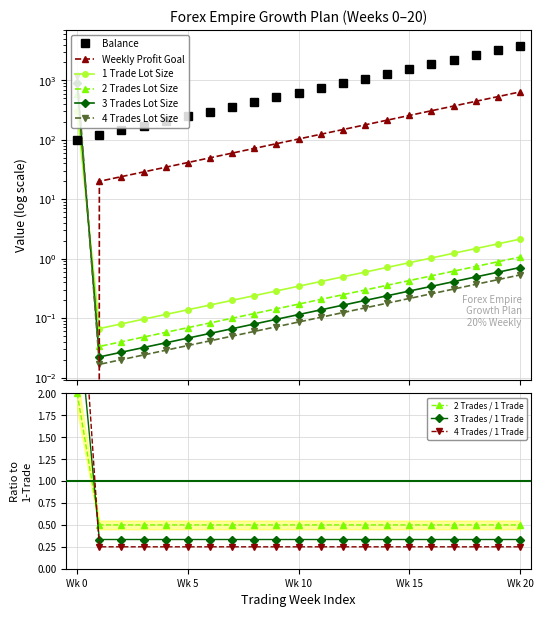

What is the difference between the second highest and minimum values in the 1 Trade Lot series?

2.1